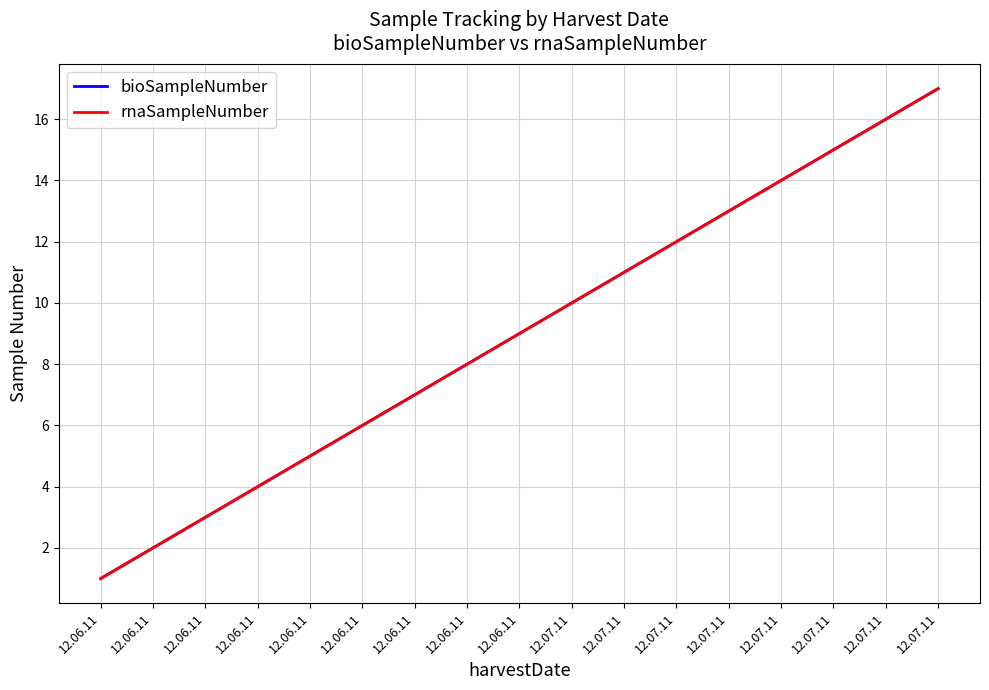

Does the chart have visible grid lines?

Yes